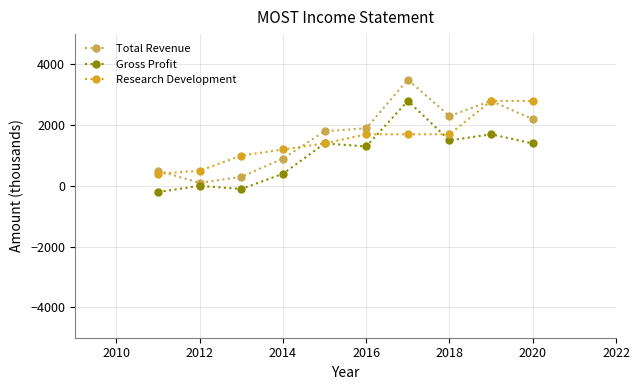

What is the sum of all Gross Profit values?

10200